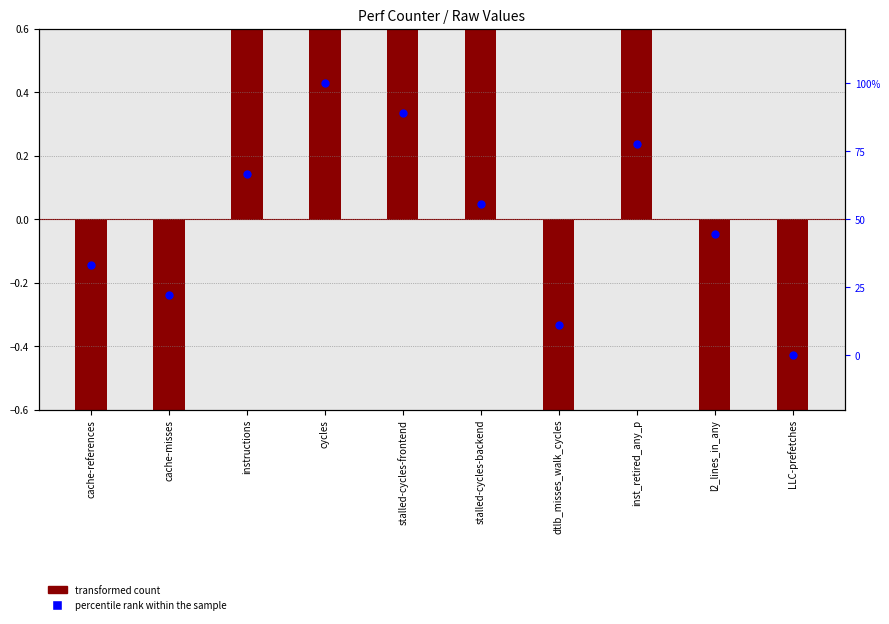

What are all the series names shown in the legend?

transformed count, percentile rank within the sample